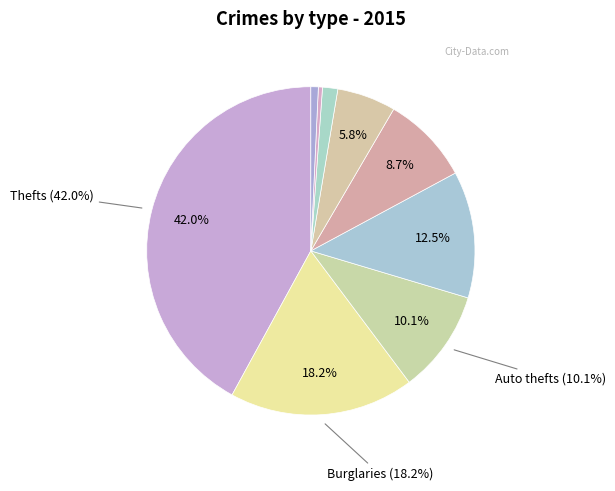

Does any single category account for the majority?

No